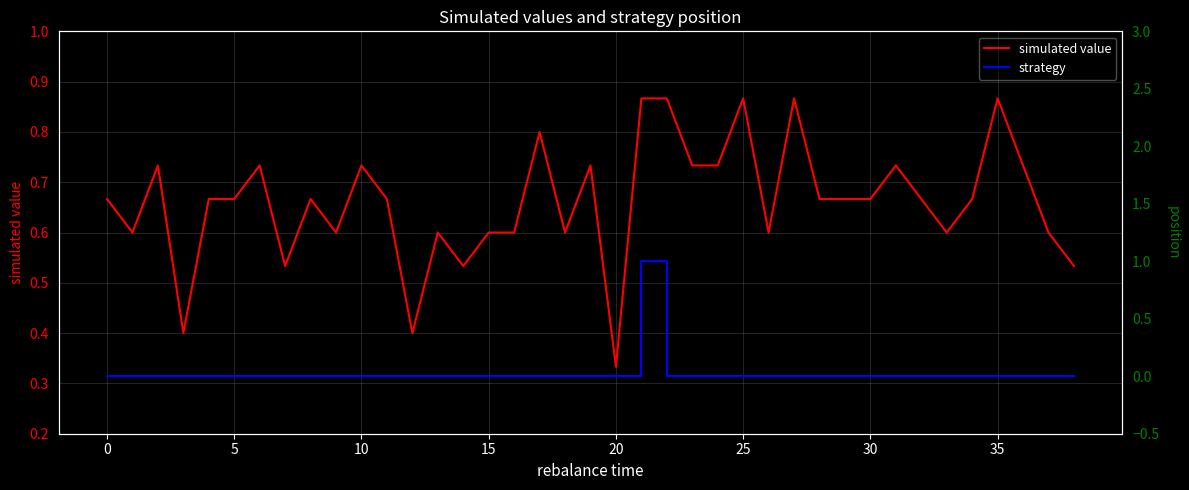

At which label does simulated value reach its peak?

21